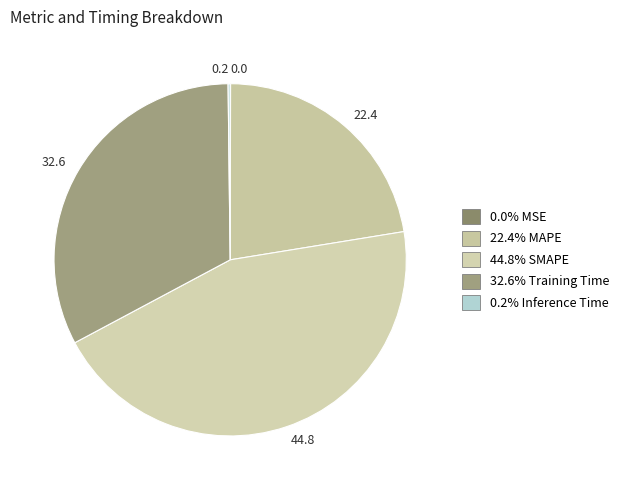

Which slice is the largest?

44.8